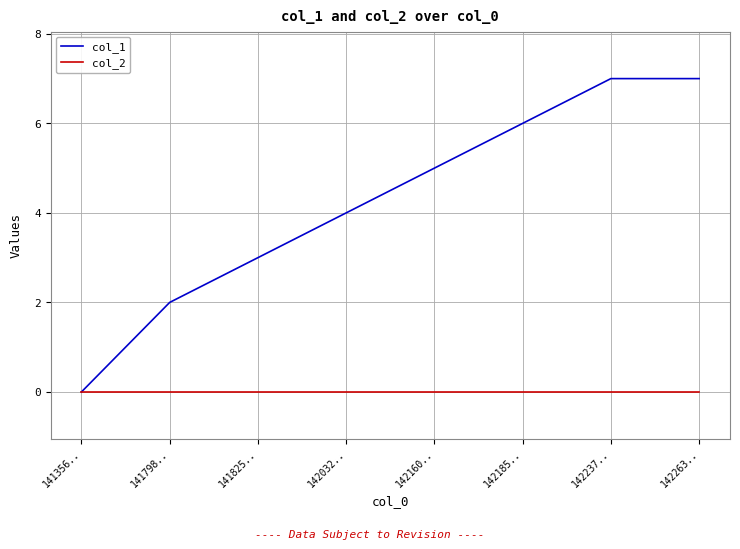

Reading left to right, transcribe all the data shown in this chart.

col_1: 0	2	3	4	5	6	7	7
col_2: 0	0	0	0	0	0	0	0